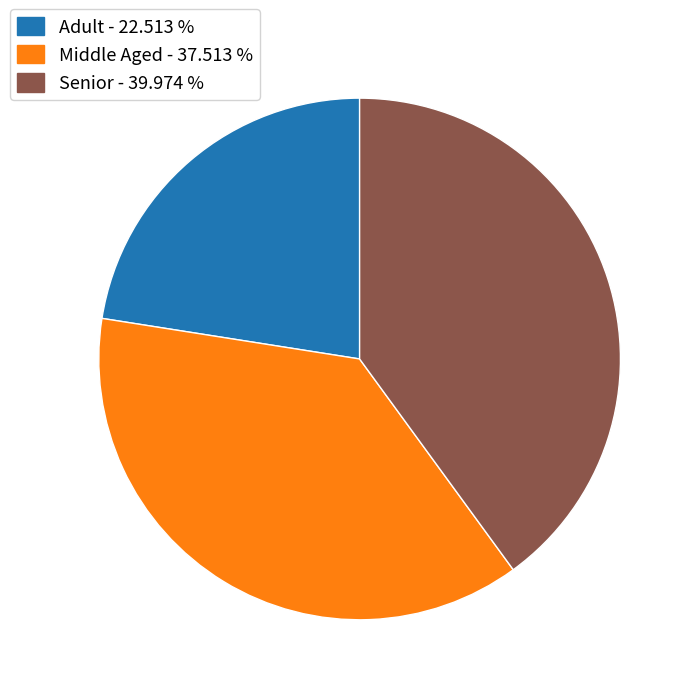

True or false: Senior accounts for 40% of the total.

True